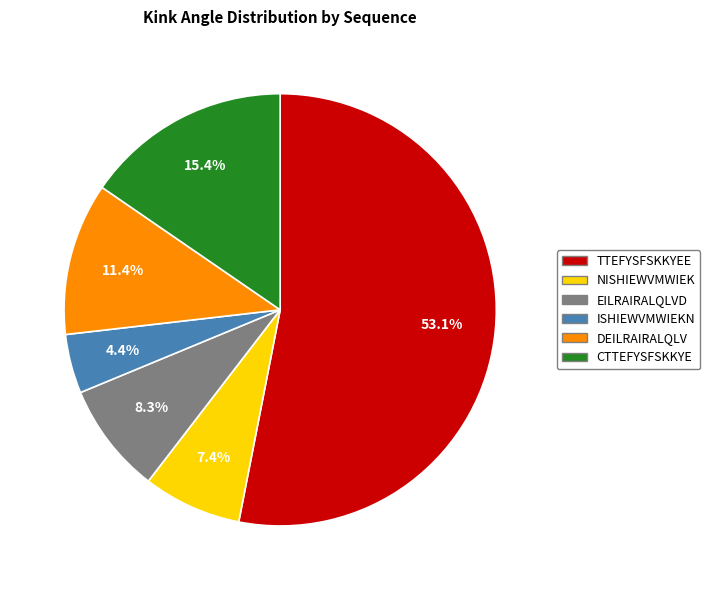

The CTTEFYSFSKKYE slice represents 27% of the pie. True or false?

False